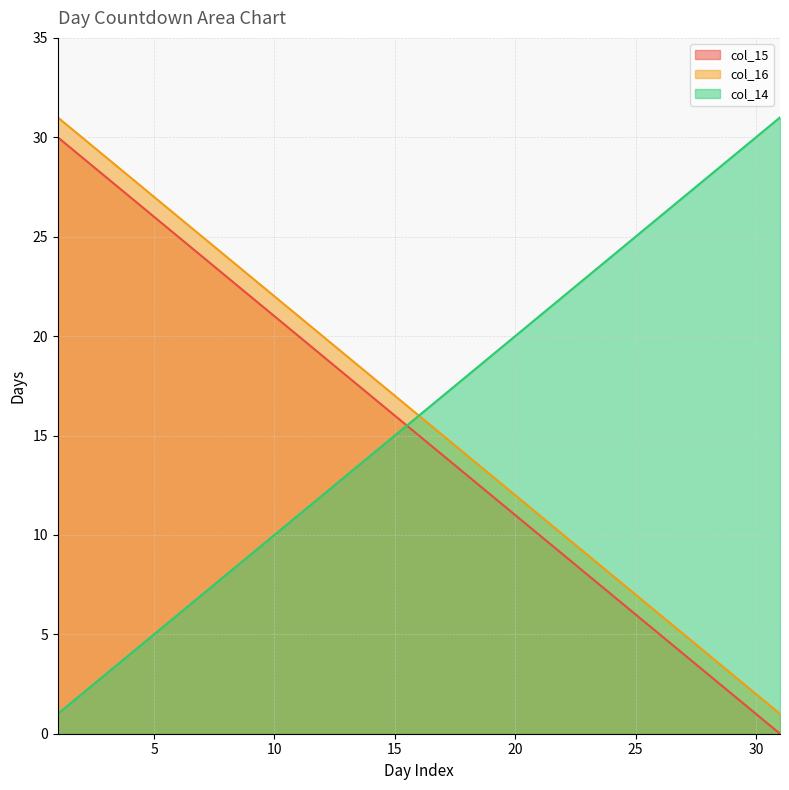

Reading left to right, list all the values displayed in this chart.

col_15: 30	29	28	27	26	25	24	23	22	21	20	19	18	17	16	15	14	13	12	11	10	9	8	7	6	5	4	3	2	1	0
col_16: 31	30	29	28	27	26	25	24	23	22	21	20	19	18	17	16	15	14	13	12	11	10	9	8	7	6	5	4	3	2	1
col_14: 1	2	3	4	5	6	7	8	9	10	11	12	13	14	15	16	17	18	19	20	21	22	23	24	25	26	27	28	29	30	31